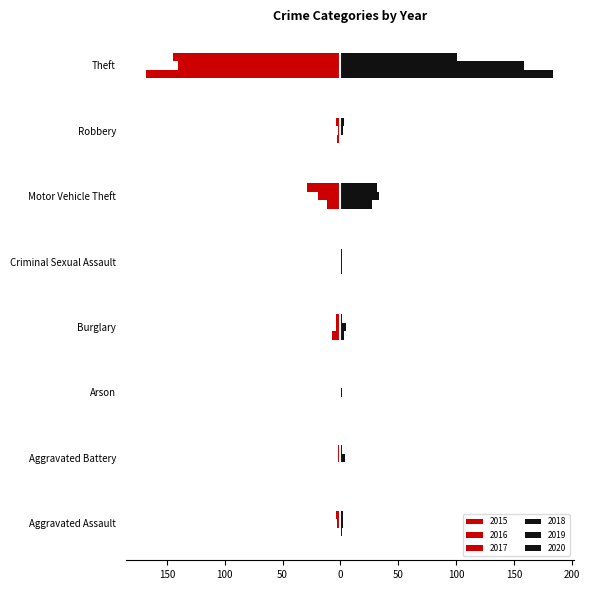

True or false: 2016 has a value of -1 at Aggravated Battery.

False